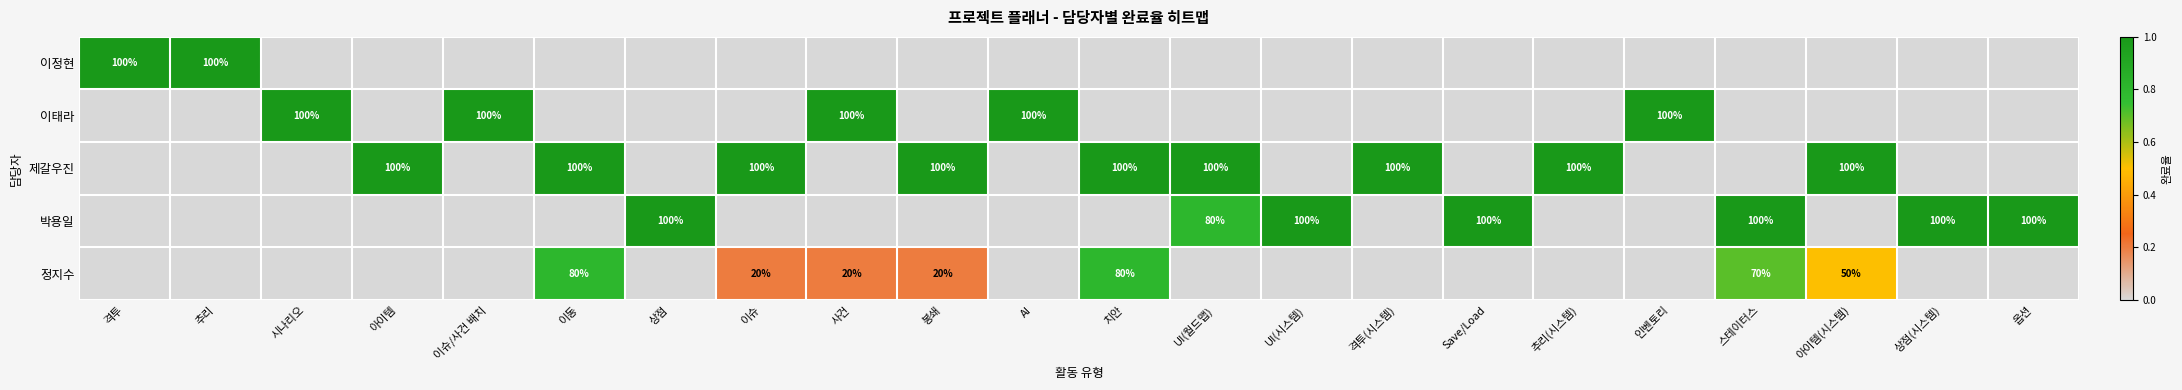

How many positive values does the 박용일 series have?

7